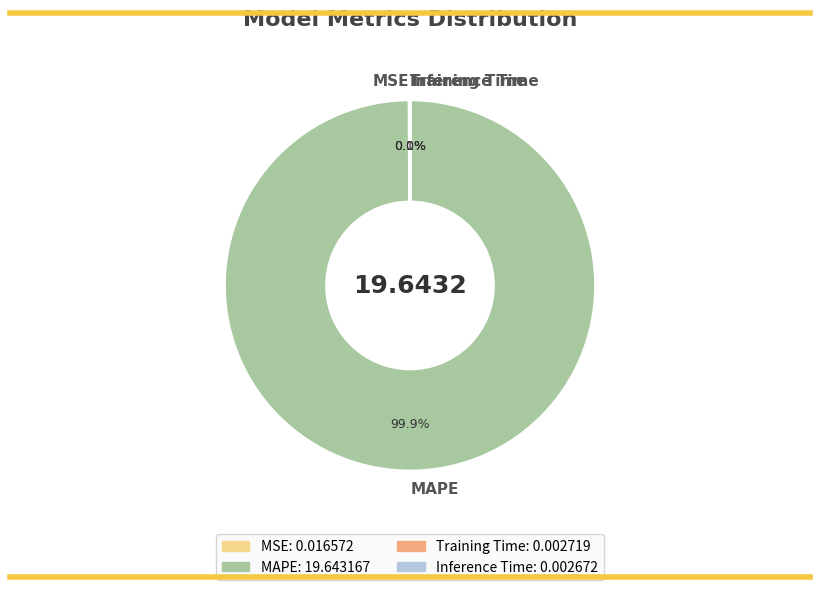

Is there a majority slice in this chart?

Yes